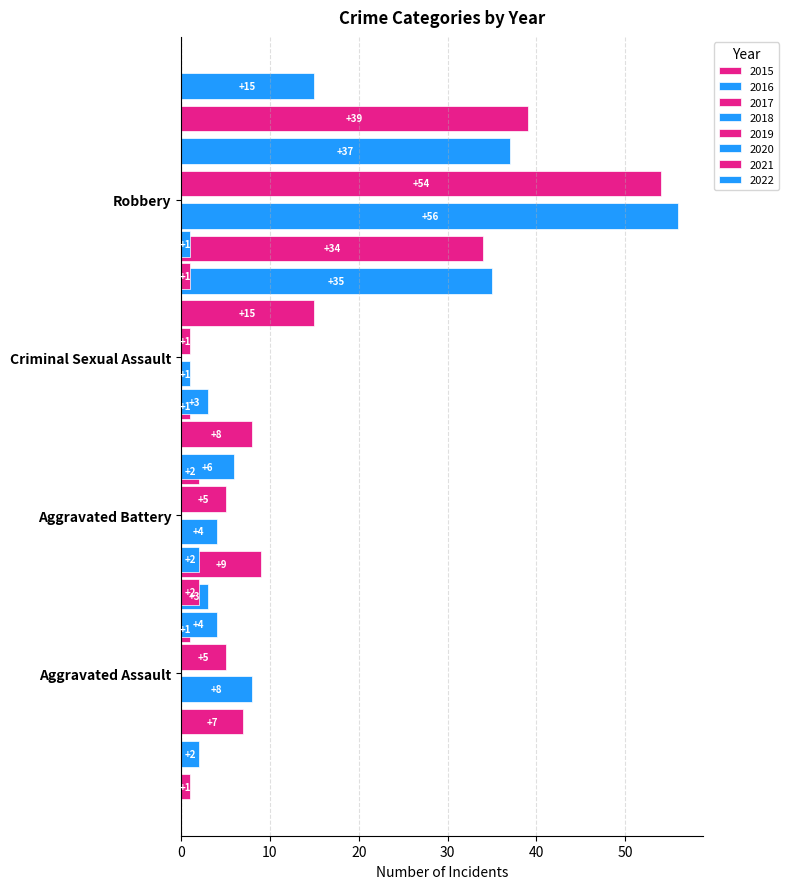

Reading right to left, list all the values displayed in this chart.

Aggravated Assault: 2022=2	2021=2	2020=4	2019=5	2018=8	2017=7	2016=2	2015=1
Aggravated Battery: 2022=3	2021=8	2020=6	2019=5	2018=4	2017=9	2016=3	2015=1
Criminal Sexual Assault: 2022=1	2021=1	2020=0	2019=1	2018=1	2017=1	2016=0	2015=2
Robbery: 2022=15	2021=39	2020=37	2019=54	2018=56	2017=34	2016=35	2015=15